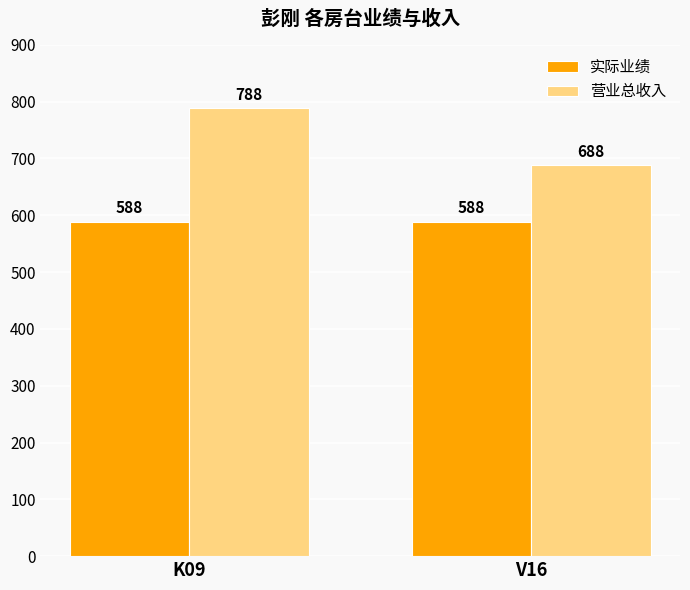

What is the total value across all series at V16?

1276